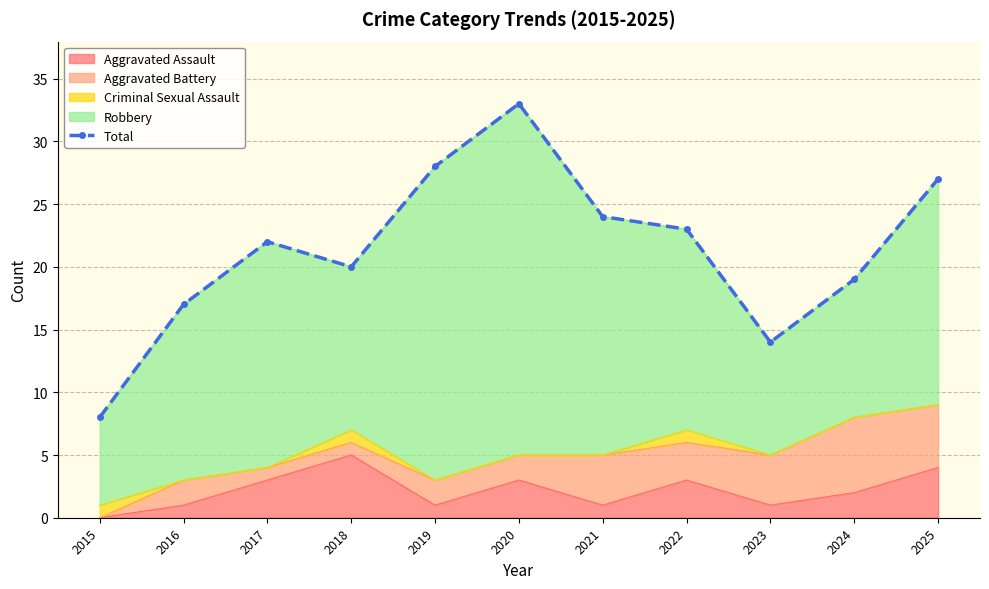

Where is the first local minimum?

2018